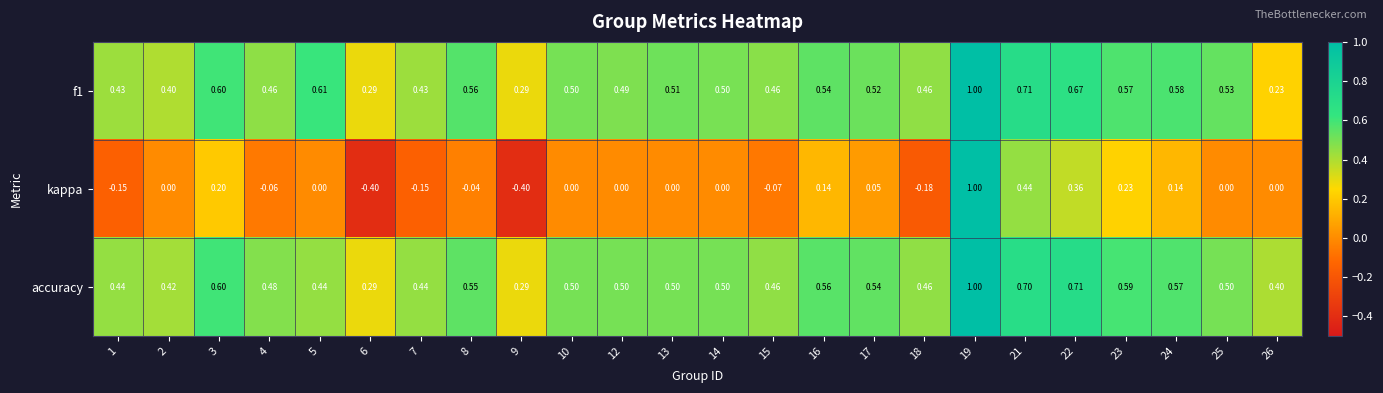

What is the total value across all series at 18?

0.7